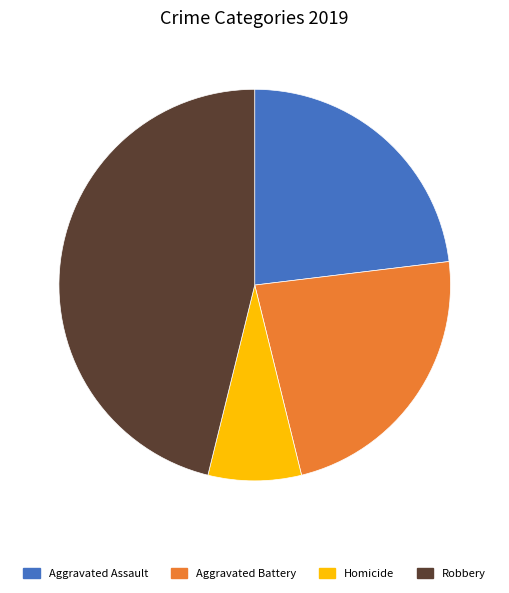

What is the smallest slice in the pie chart?

Homicide